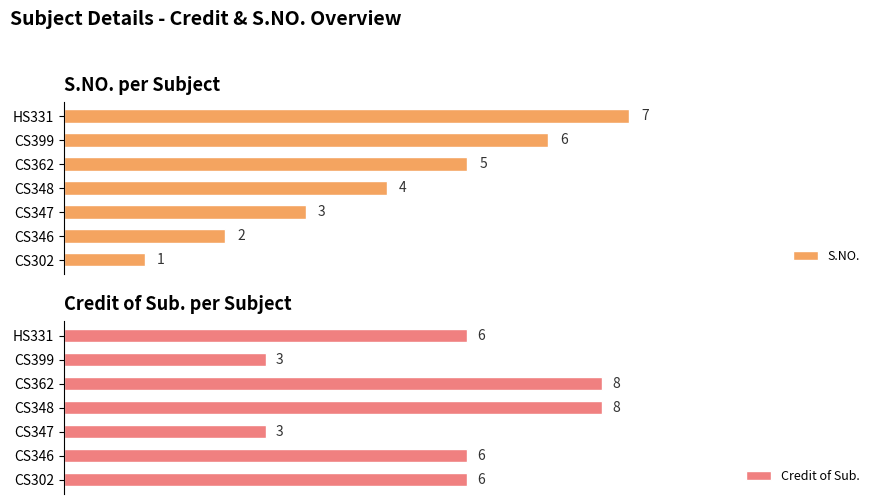

At which label does S.NO. reach its peak?

HS331